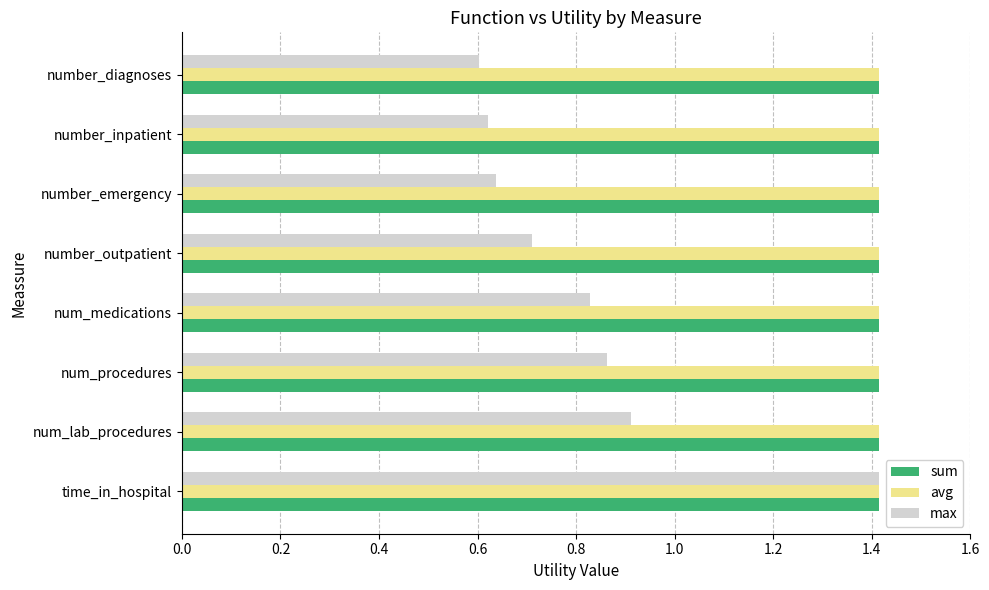

Between num_medications and number_emergency, which series saw the biggest shift?

max